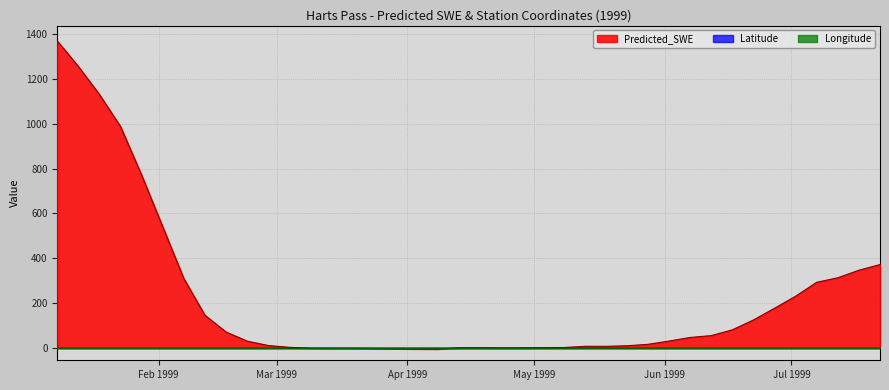

Rank the categories by Predicted_SWE value from highest to lowest.

1999-01-08, 1999-01-13, 1999-01-18, 1999-01-23, 1999-01-28, 1999-02-02, 1999-07-22, 1999-07-17, 1999-07-12, 1999-02-07, 1999-07-07, 1999-07-02, 1999-06-27, 1999-02-12, 1999-06-22, 1999-06-17, 1999-02-17, 1999-06-12, 1999-06-07, 1999-06-02, 1999-02-22, 1999-05-28, 1999-02-27, 1999-05-23, 1999-05-18, 1999-05-13, 1999-03-04, 1999-05-08, 1999-05-03, 1999-04-18, 1999-04-13, 1999-04-28, 1999-04-23, 1999-03-09, 1999-03-14, 1999-03-19, 1999-03-24, 1999-03-29, 1999-04-03, 1999-04-08